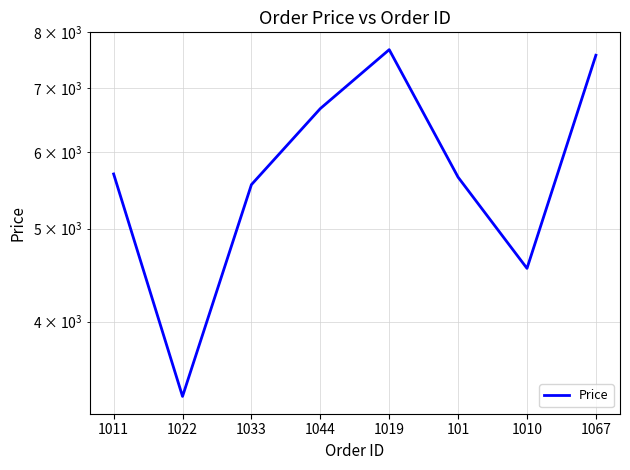

List the labels in order of value, smallest first.

1022, 1010, 1033, 101, 1011, 1044, 1067, 1019